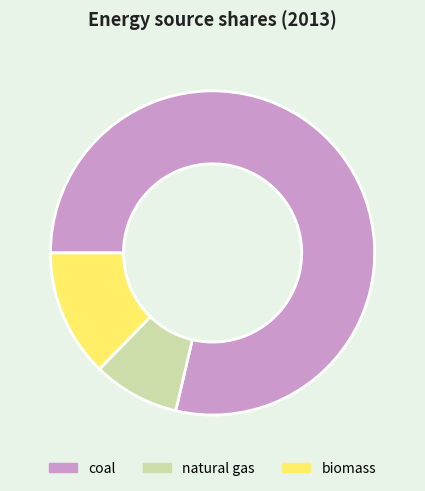

Which slice represents more than half of the pie?

coal